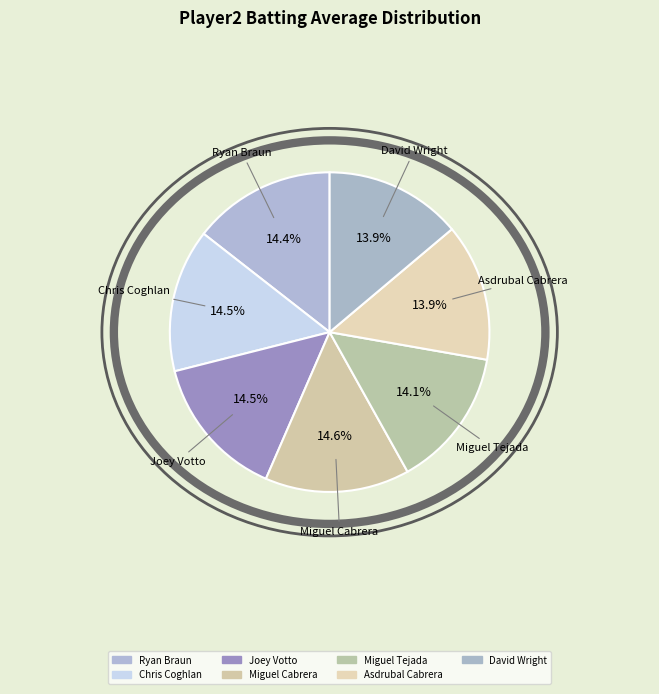

Does Miguel Tejada represent more than half of the total?

No